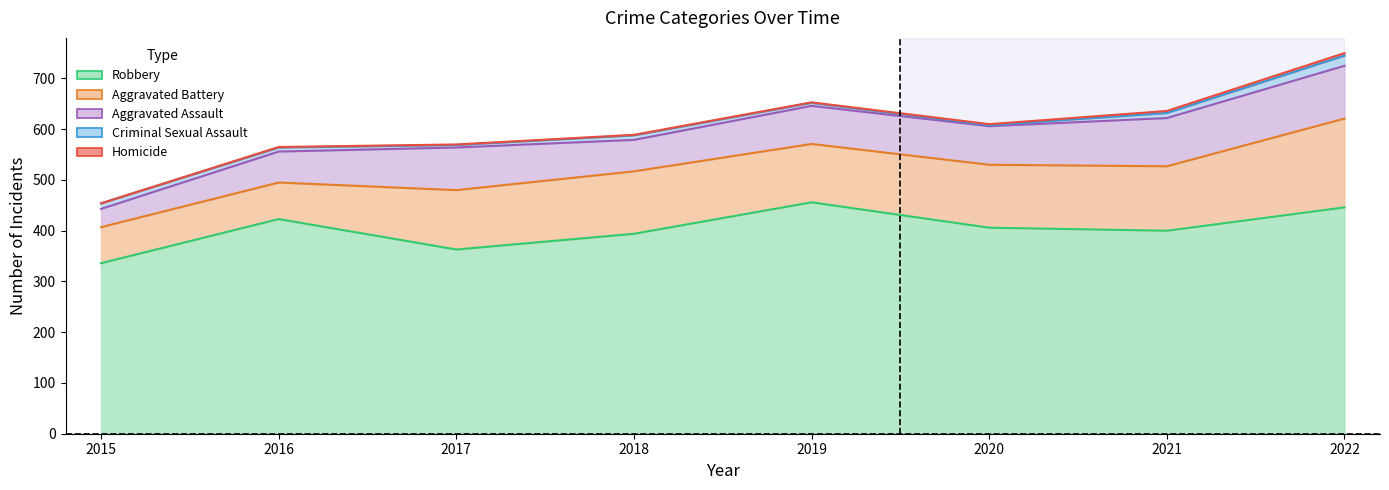

Count the number of data series in this chart.

5